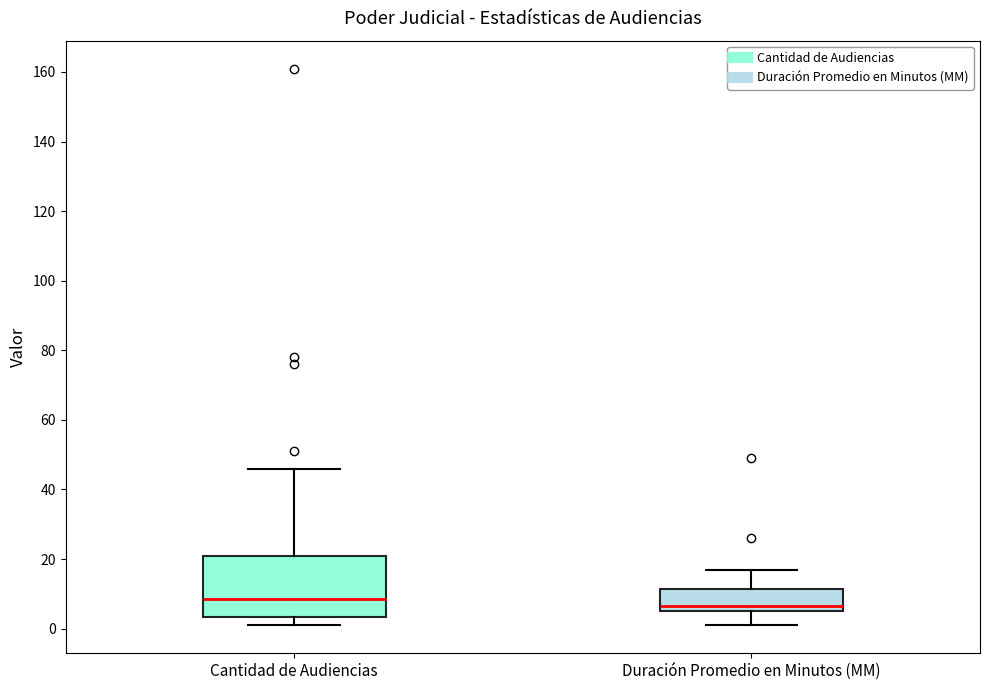

Reading left to right, read every box against the y-axis: the position of its median line, the range the box covers, and the ends of its whiskers. The values are not printed on the chart, so give them approximately, as read against the axis.

Cantidad de Audiencias: median 8, box 4 to 20, whiskers 2 to 46
Duración Promedio en Minutos (MM): median 6 (just above the box's lower edge), box 6 to 12, whiskers 2 to 18